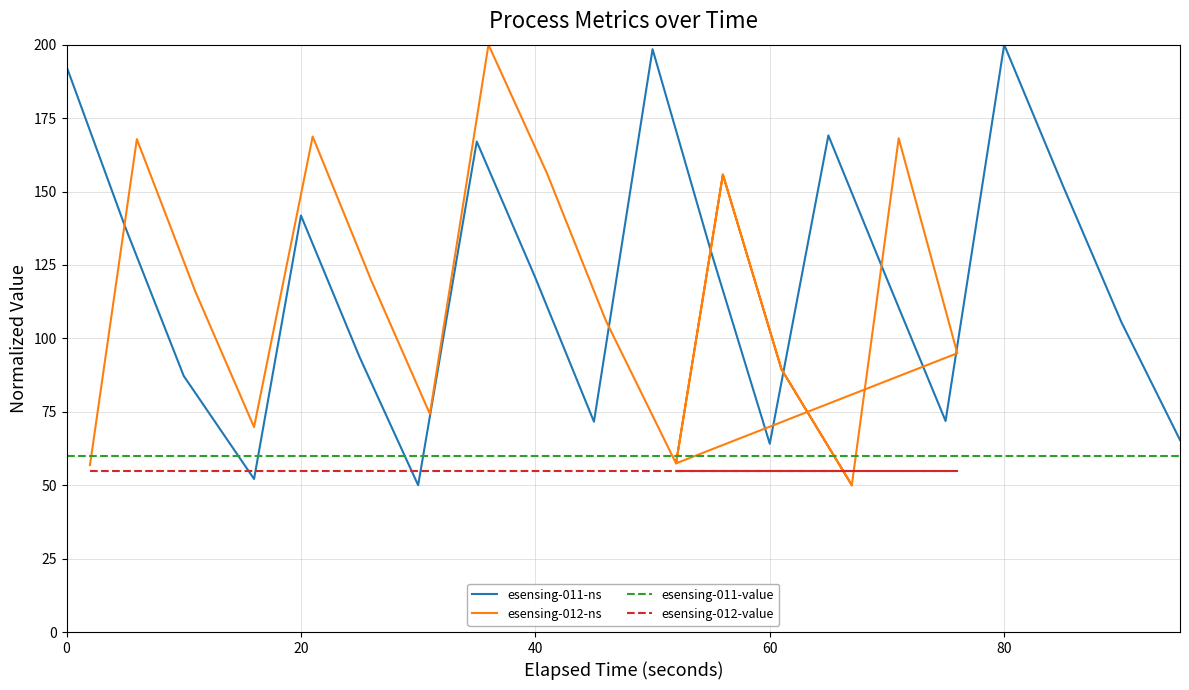

What is the minimum value for esensing-011-ns?

50.0